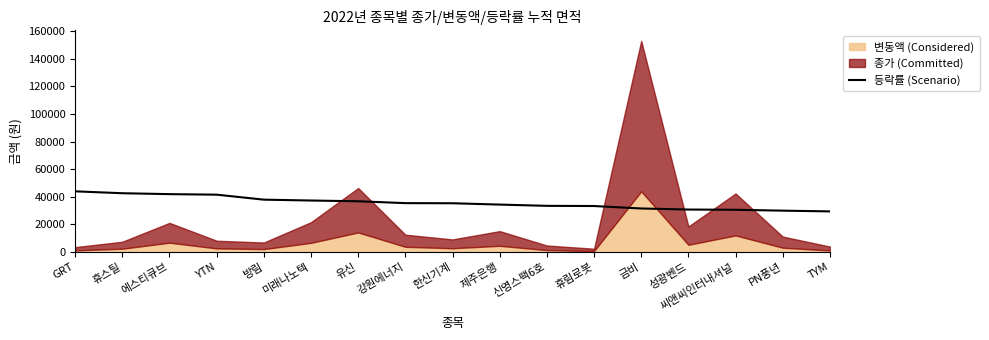

What is the greatest value displayed?

44000.0